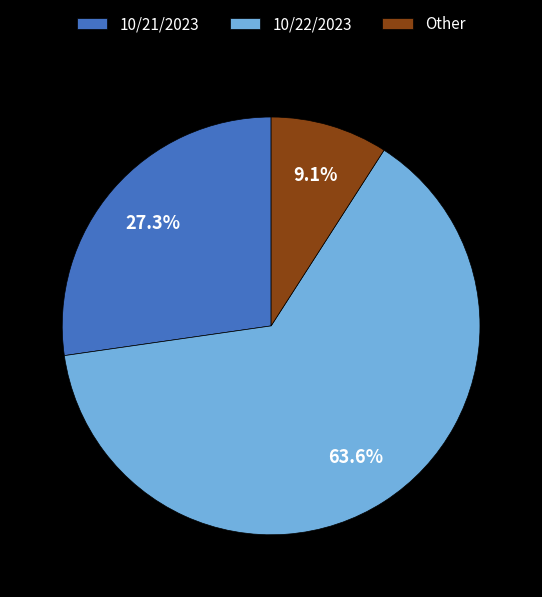

Which slice is the largest?

10/22/2023